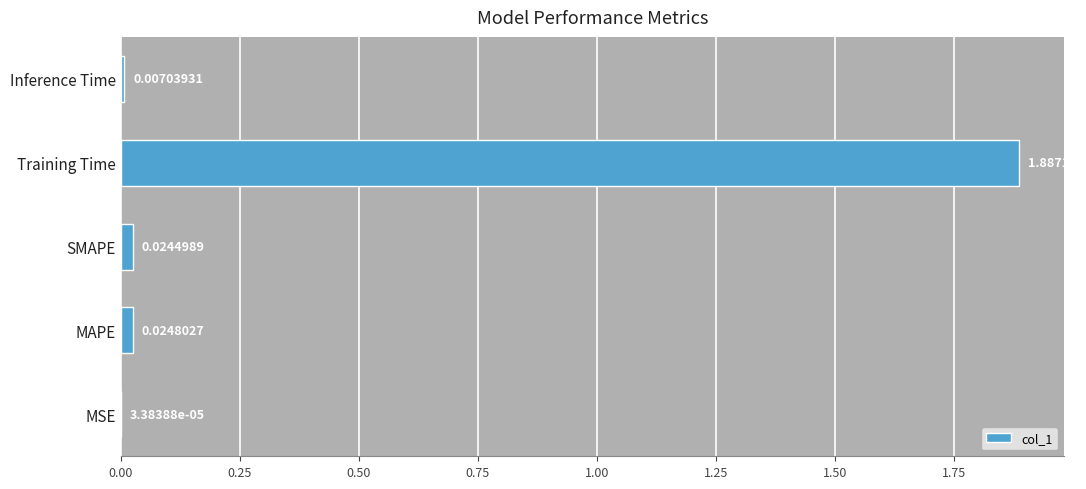

Which has a higher value, MAPE or SMAPE?

MAPE